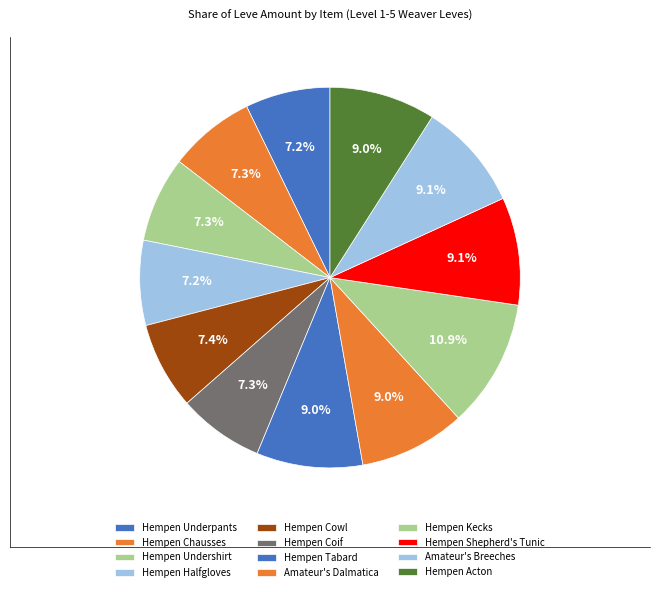

To the nearest percent, what is the average slice percentage?

8%